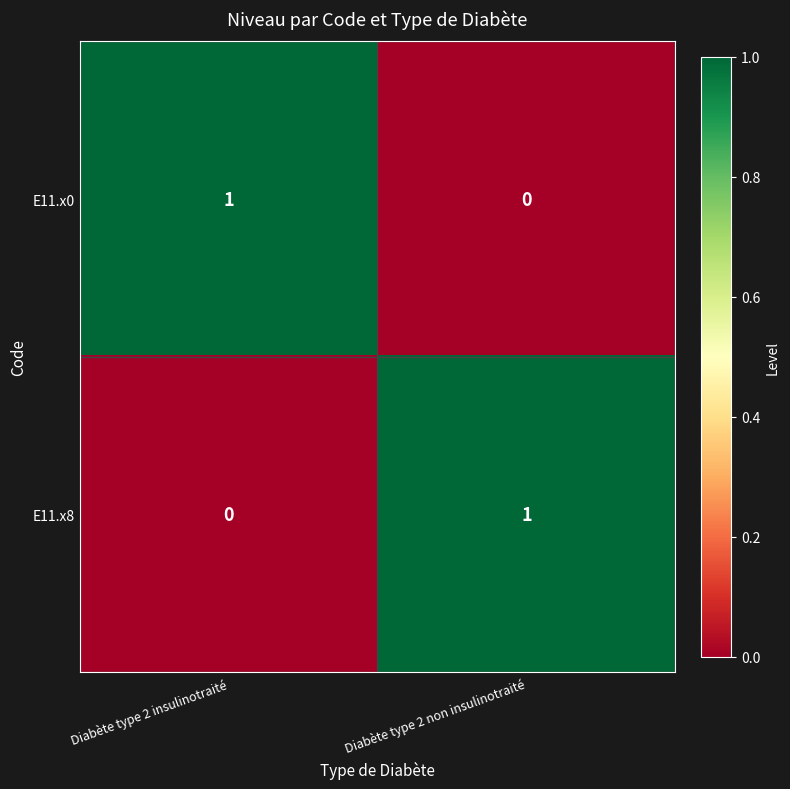

Rank the categories by E11.x0 value from highest to lowest.

Diabète type 2 insulinotraité, Diabète type 2 non insulinotraité